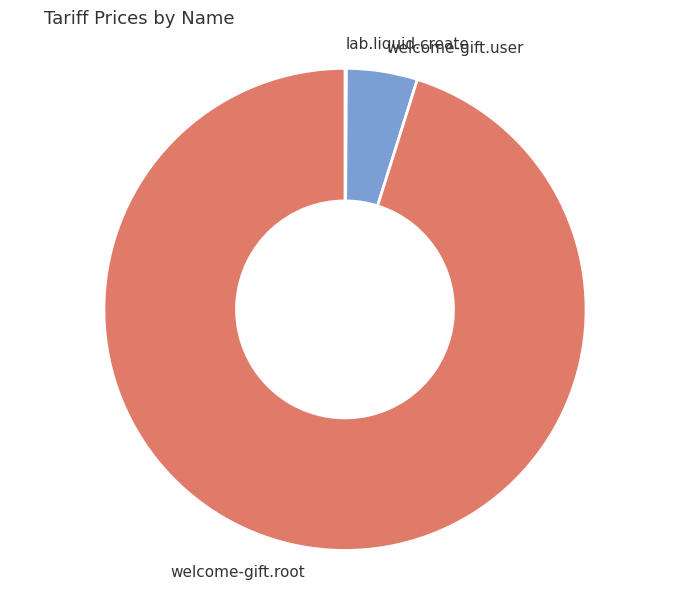

Which category has the biggest portion of the pie?

welcome-gift.root